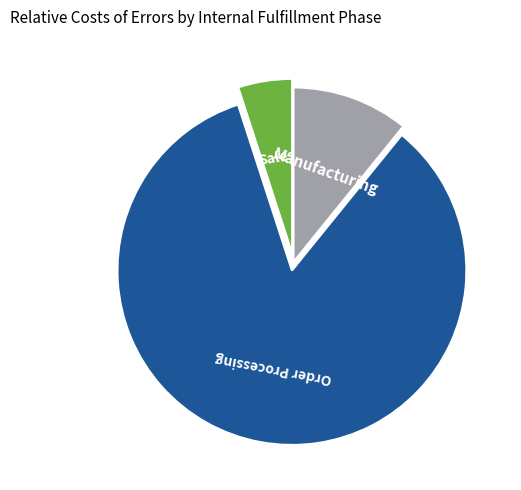

Count the number of slices in the pie.

3